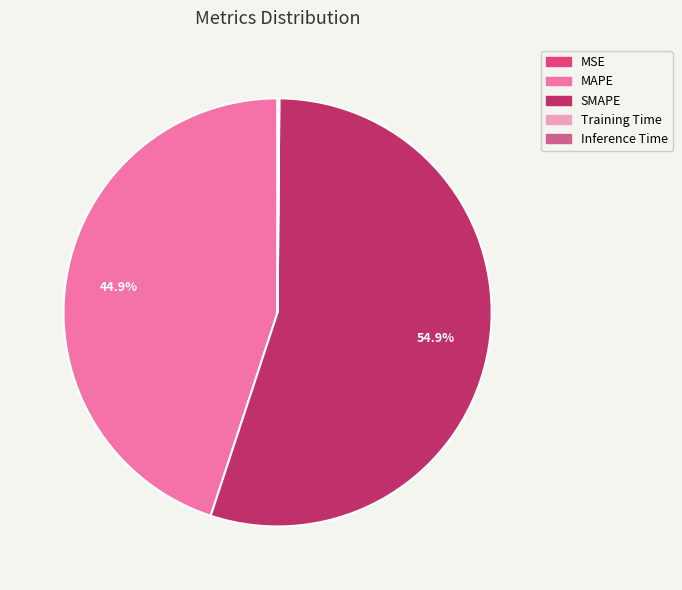

To the nearest percent, what is the difference between the largest and smallest slice percentages?

55%